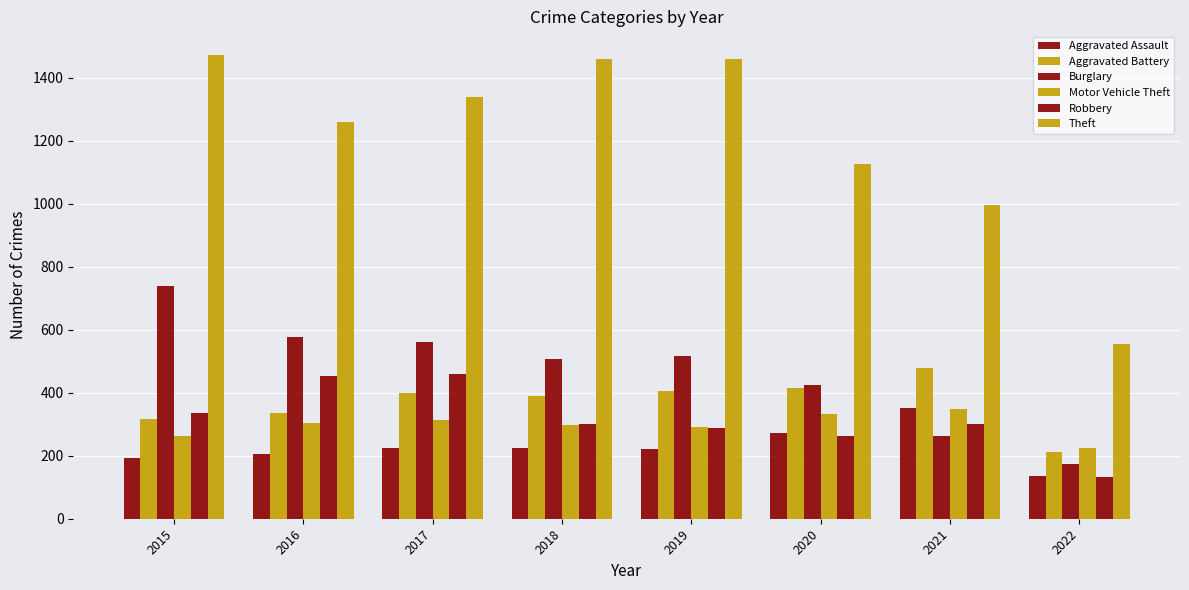

Count the number of data series in this chart.

6